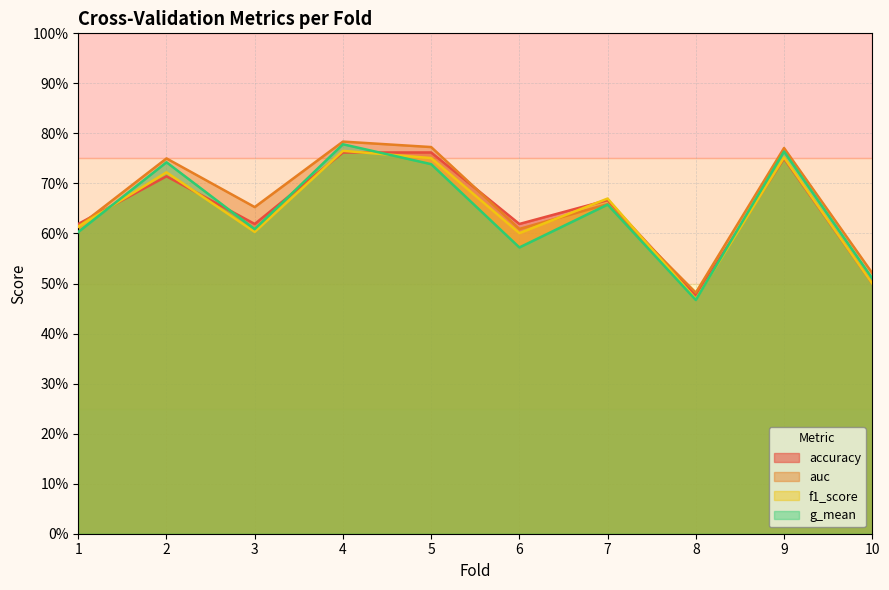

True or false: accuracy and auc cross at least once.

True